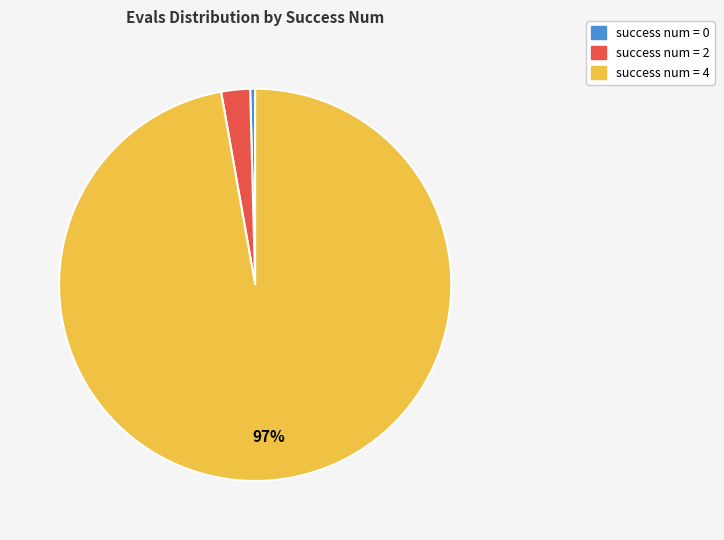

Is there a majority slice in this chart?

Yes